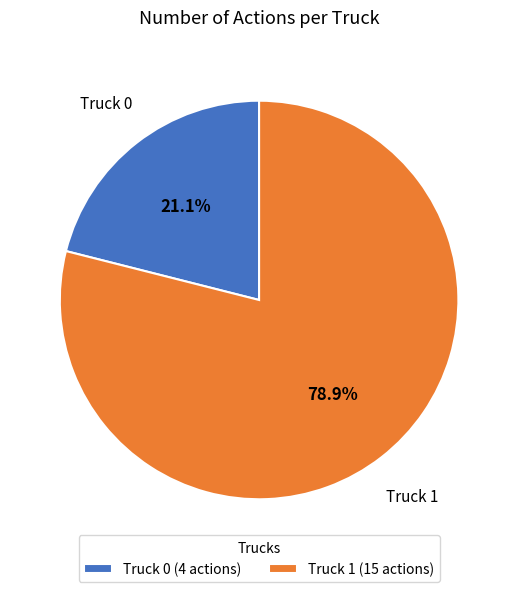

To the nearest percent, what is the combined percentage of Truck 0 and Truck 1?

100%